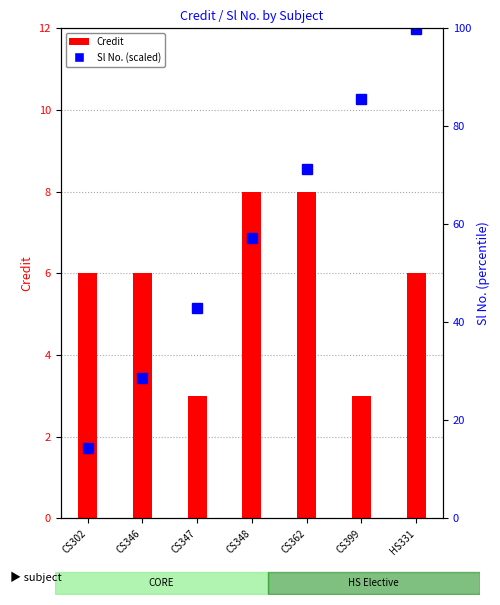

How many categories are shown in the chart?

7